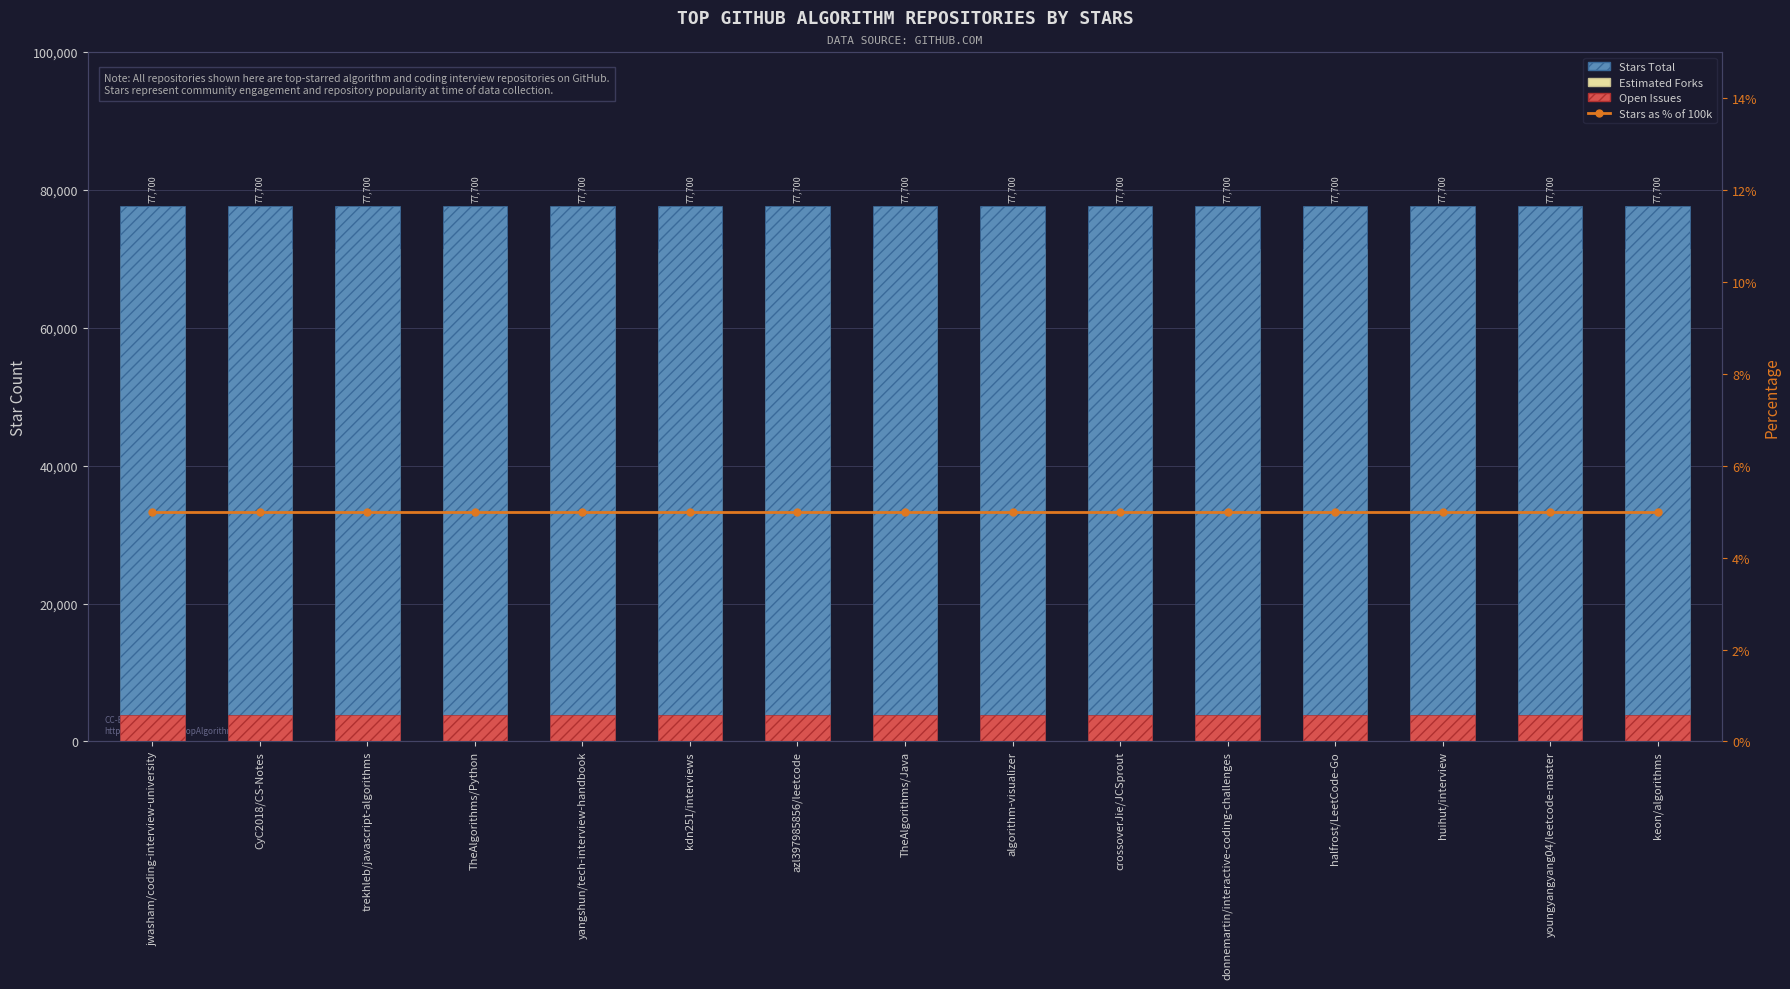

What is the maximum value for Estimated Forks?

71484